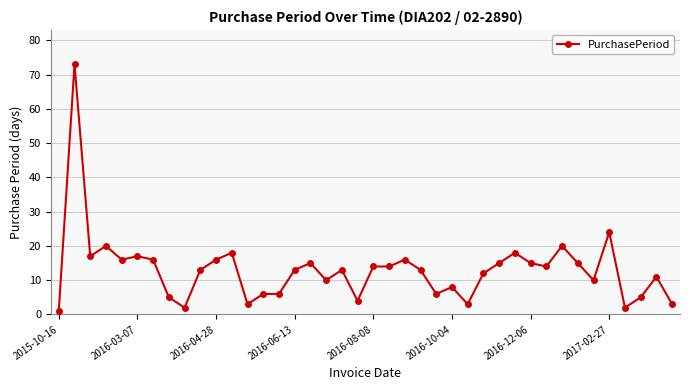

True or false: the data has more than 0 interior local peaks.

True